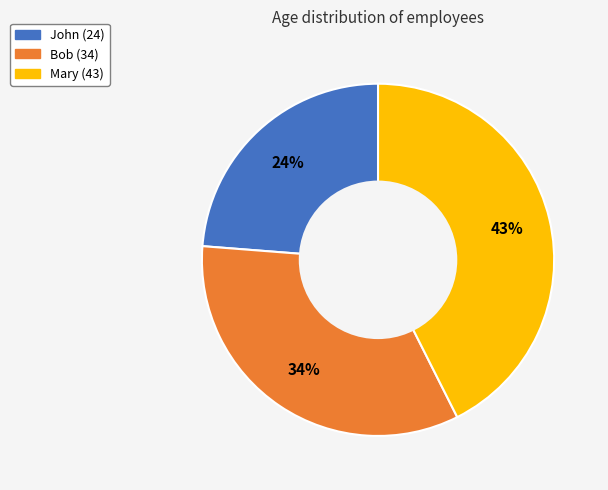

To the nearest percent, what percentage of the pie is Mary (43)?

43%